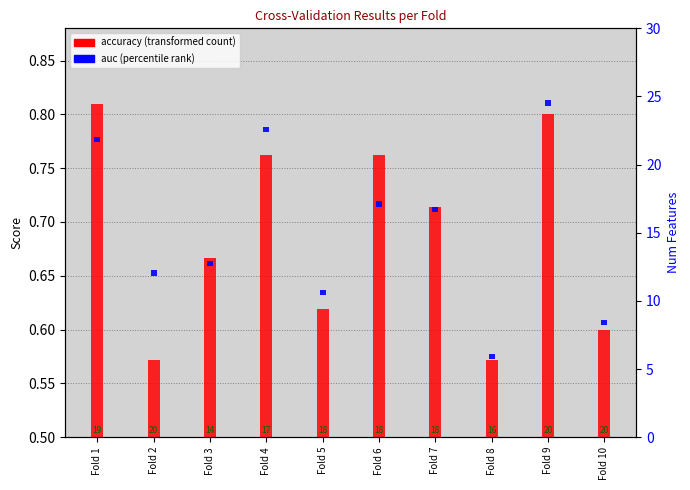

Rank the series at Fold 6 from lowest to highest value.

auc, accuracy